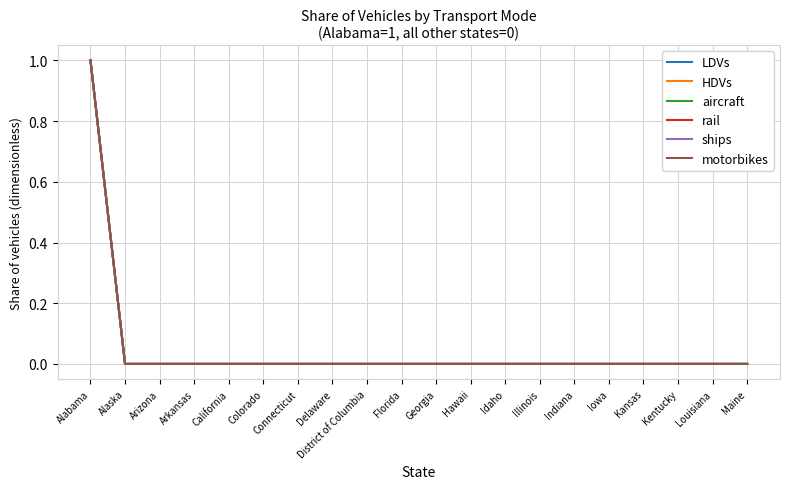

Does the chart display data point markers on the line(s)?

No